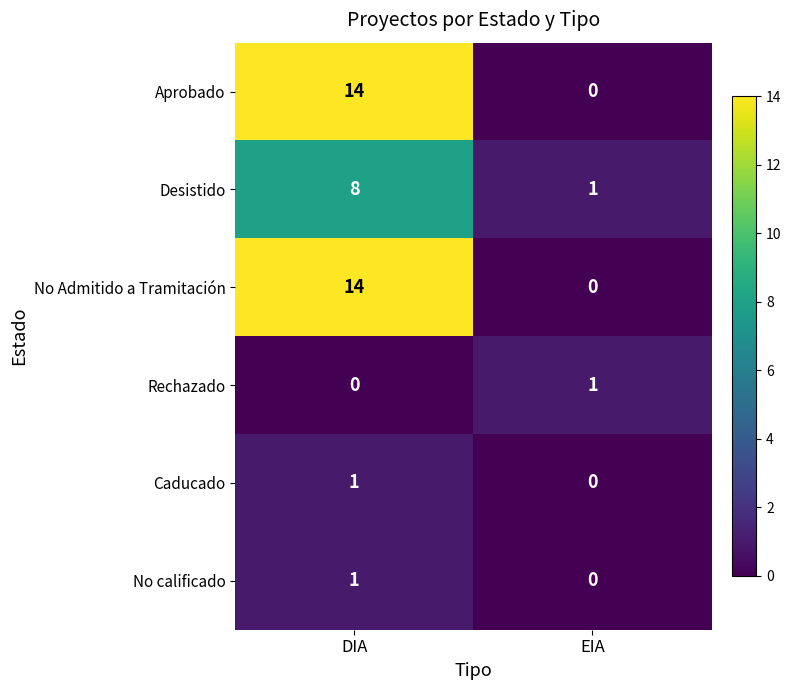

What is the sum of the Desistido values at EIA and DIA?

9